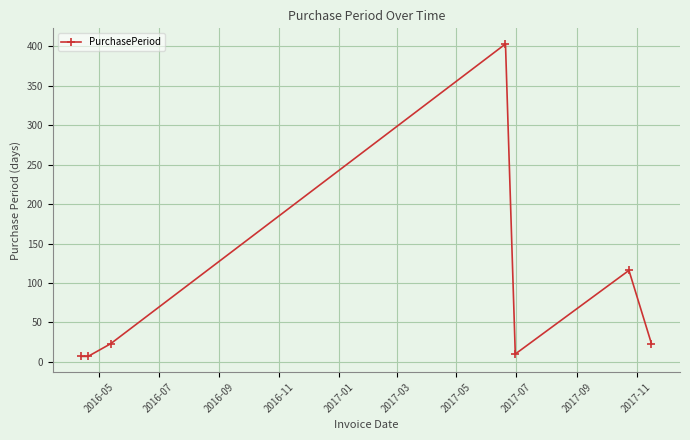

How many points are higher than both their immediate neighbors (excluding endpoints)?

2